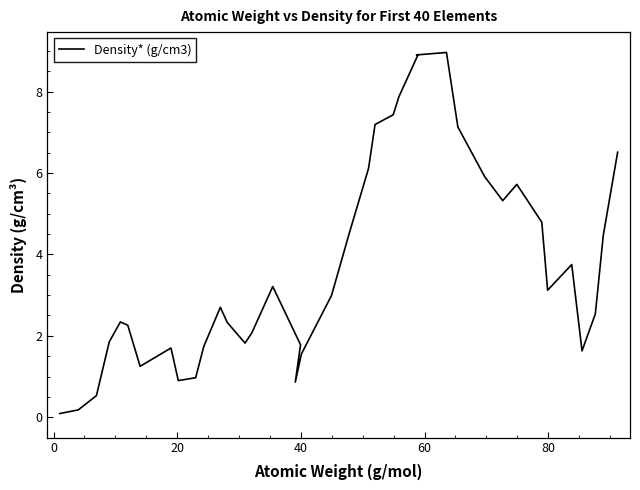

The chart shows a value of 1.3 at 10. True or false?

False